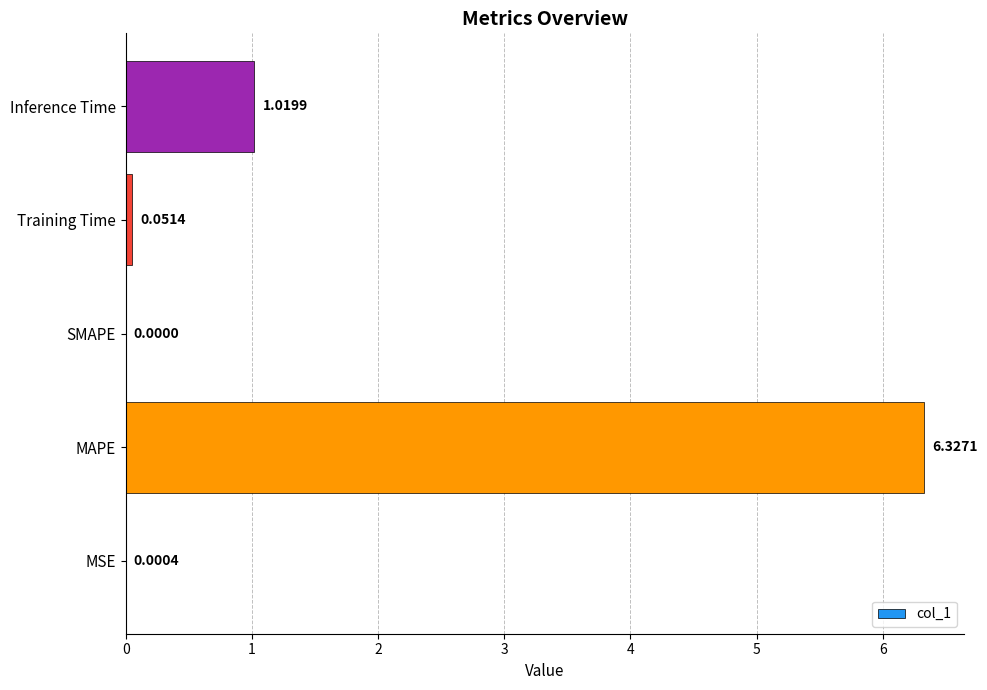

What is the sum of all values?

7.4